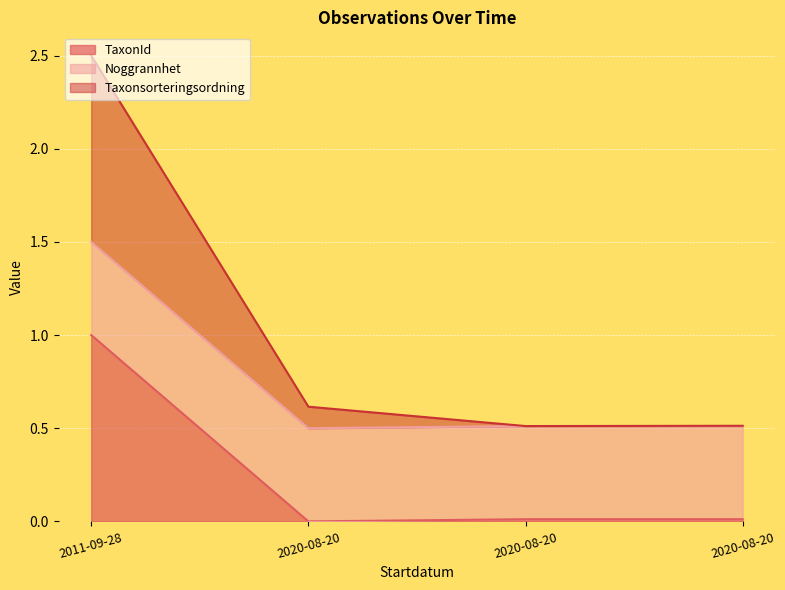

What are all the series names shown in the legend?

TaxonId, Noggrannhet, Taxonsorteringsordning